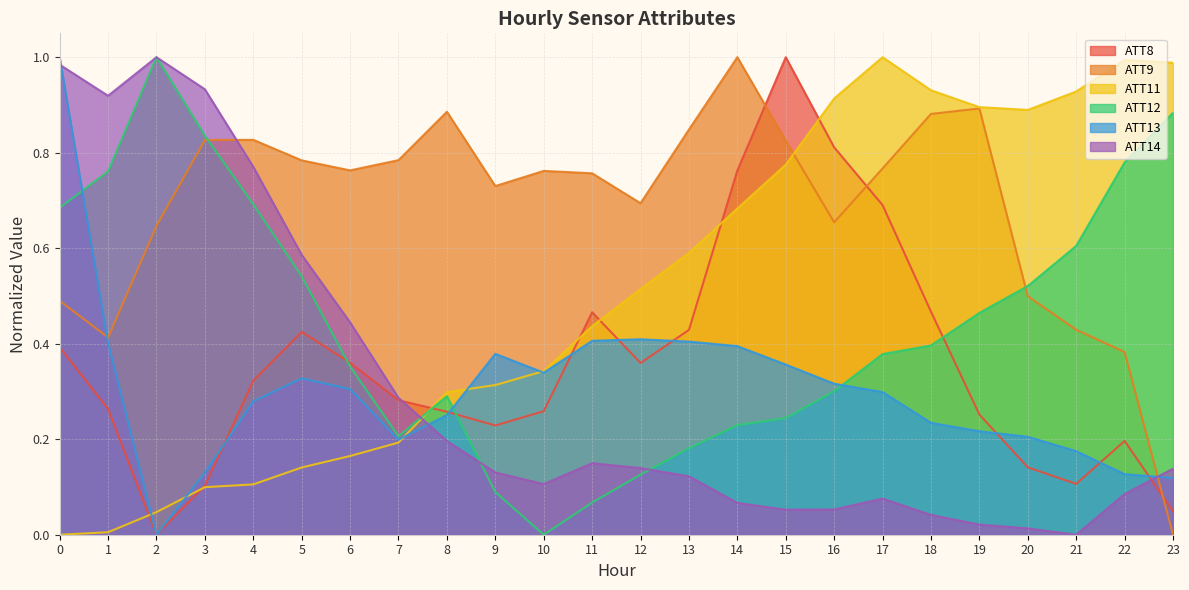

Between 16 and 19, which series saw the biggest shift?

ATT8